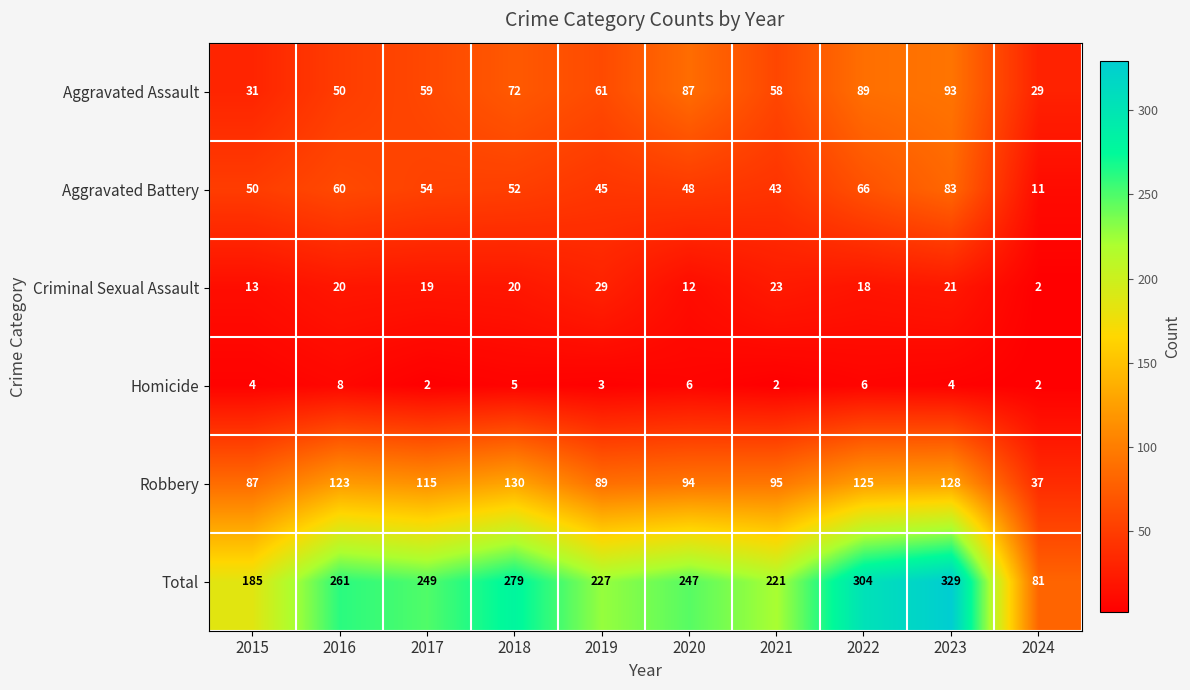

What is the difference between the maximum and second lowest values in the Criminal Sexual Assault series?

17